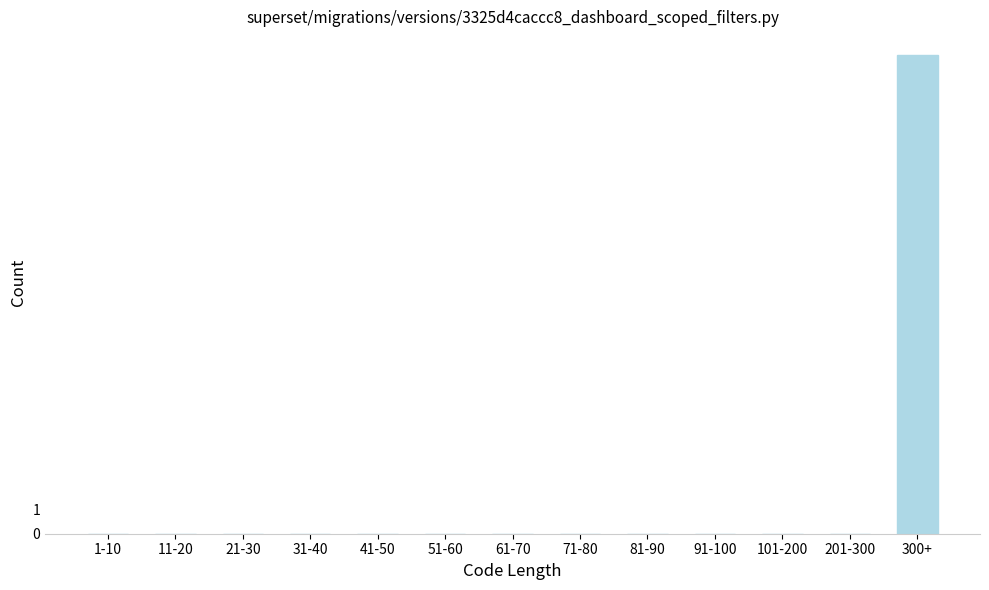

Reading left to right, extract all data points from this chart.

1-10=0	11-20=0	21-30=0	31-40=0	41-50=0	51-60=0	61-70=0	71-80=0	81-90=0	91-100=0	101-200=0	201-300=0	300+=20